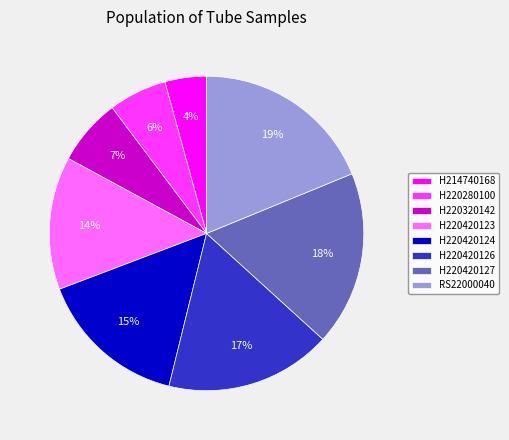

To the nearest percent, what percentage of the pie is H220320142?

7%